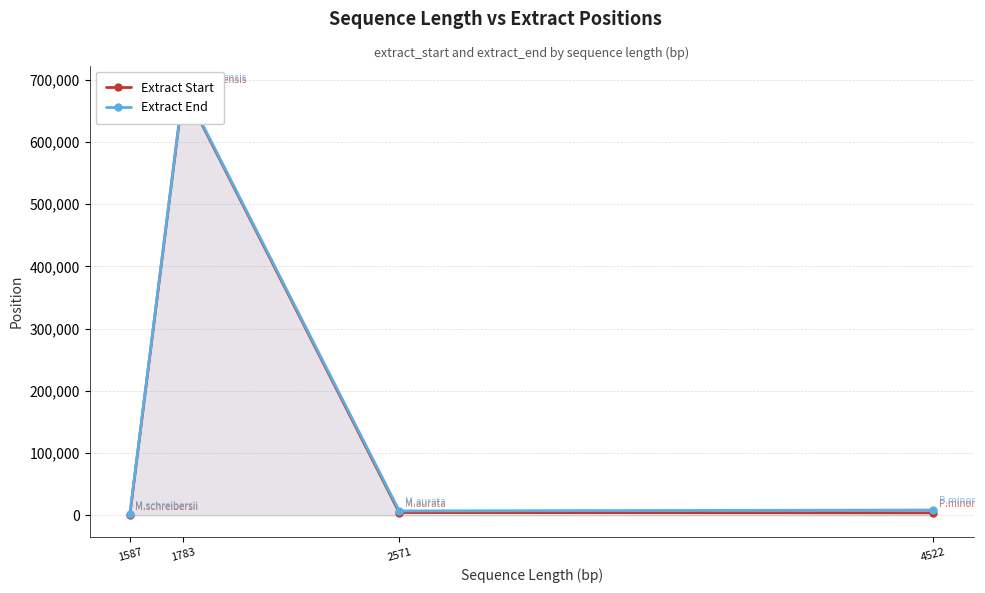

True or false: Extract Start has a value of 6773 at 4522.

False